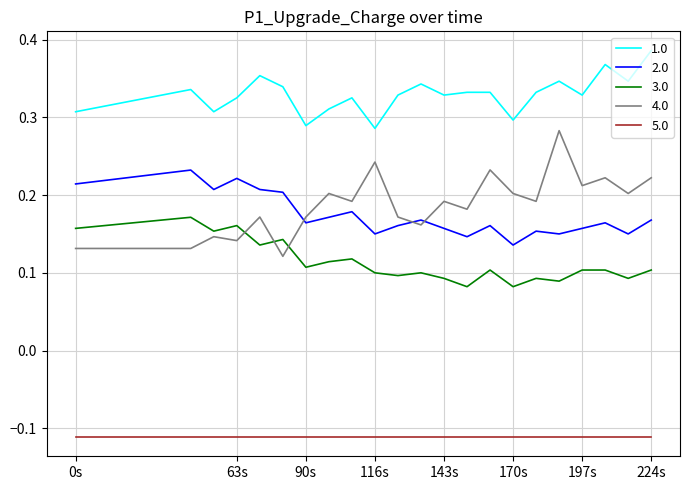

Rank the series by their maximum value, from lowest to highest.

5.0, 3.0, 2.0, 4.0, 1.0